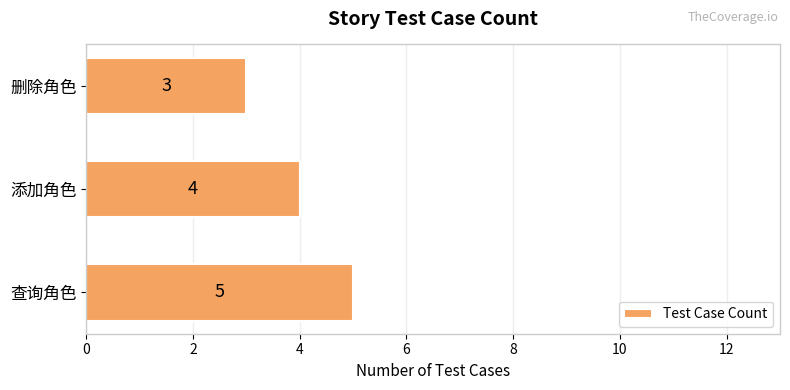

What is the greatest value displayed?

5